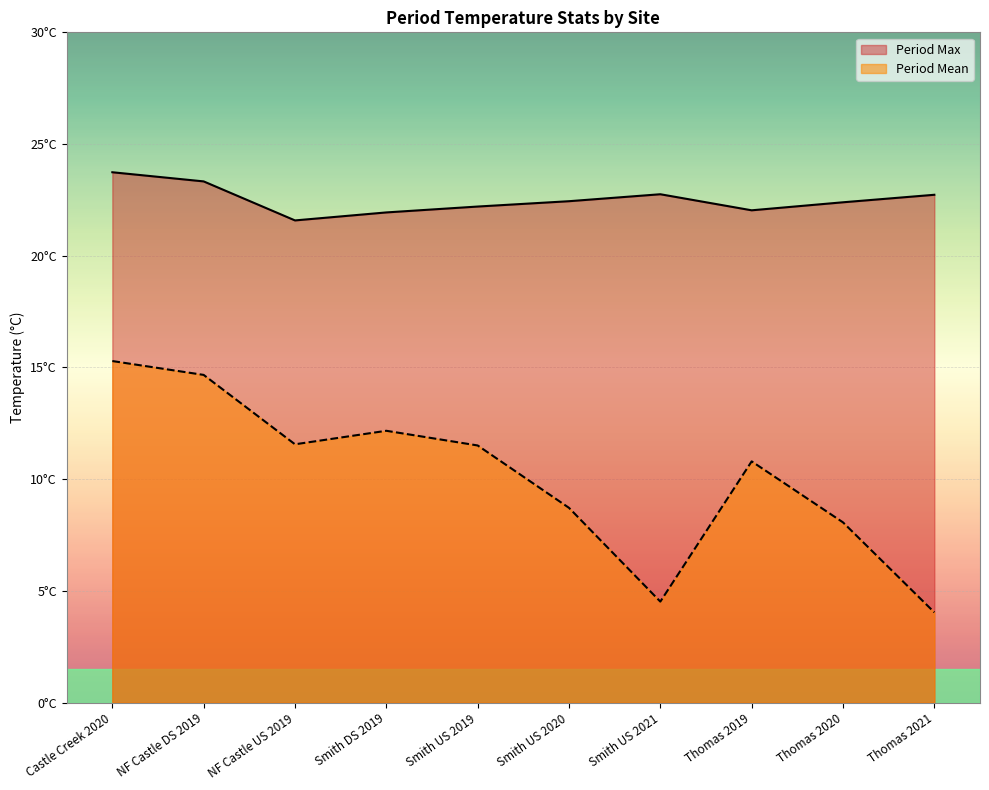

What is the highest value of the Period Max series?

23.7